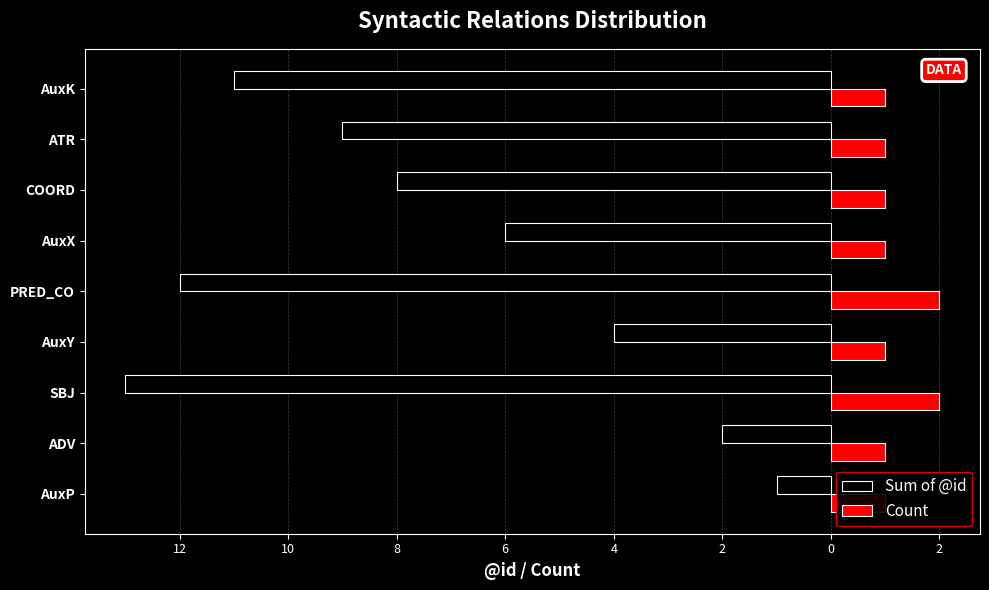

The Sum of @id series shows -2 at AuxP. True or false?

False